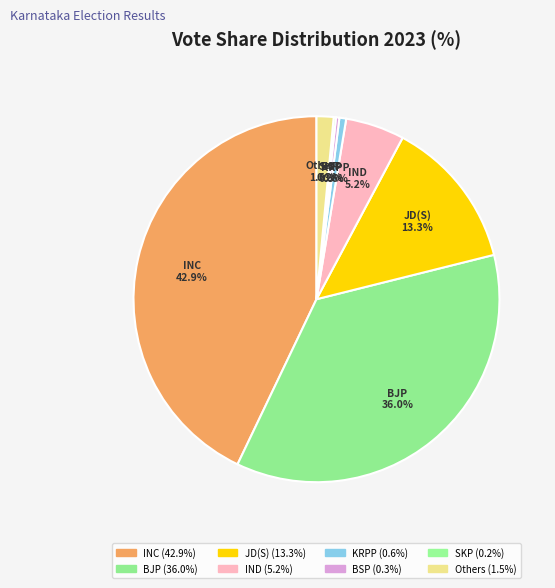

True or false: JD(S) accounts for 7% of the total.

False